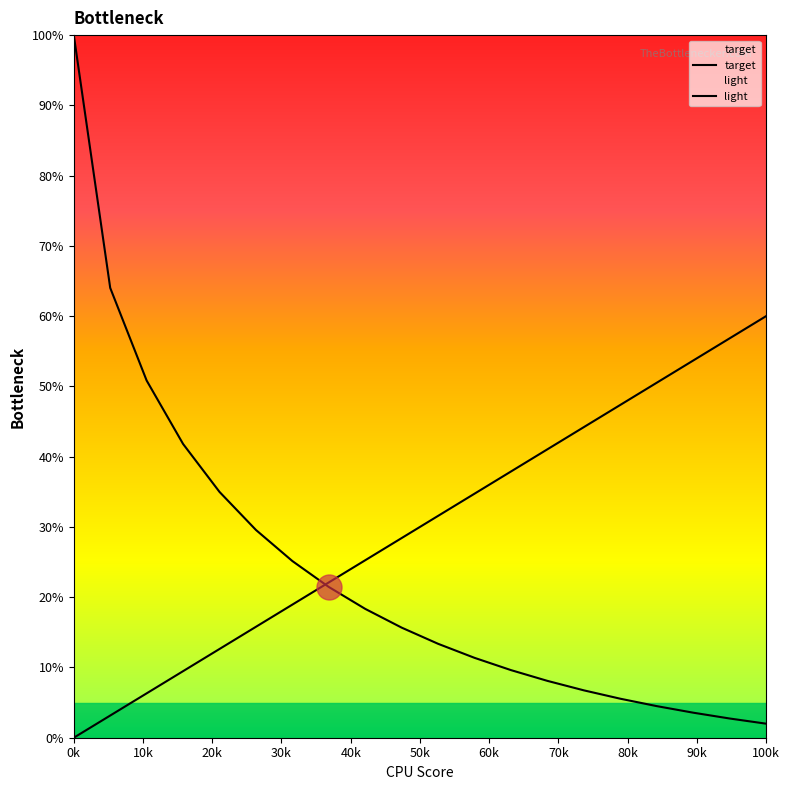

Which series has the largest range (max minus min)?

target